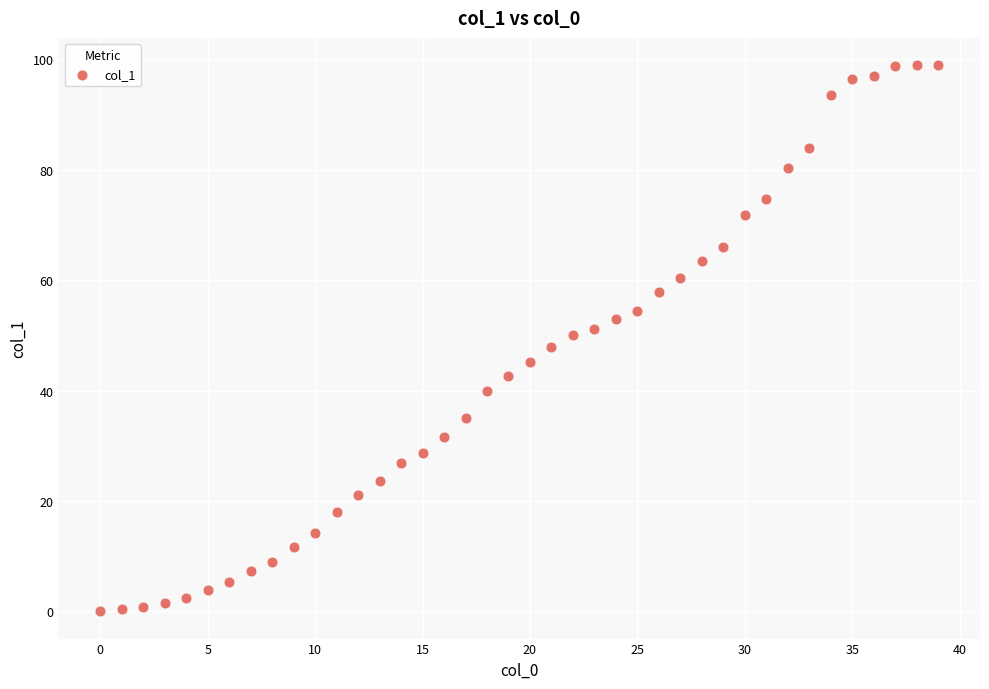

What is the range of Y values (max minus min)?

98.9